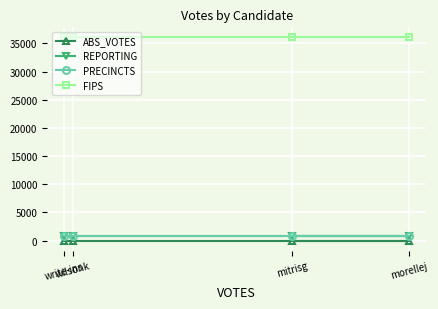

What are all the series names shown in the legend?

ABS_VOTES, REPORTING, PRECINCTS, FIPS